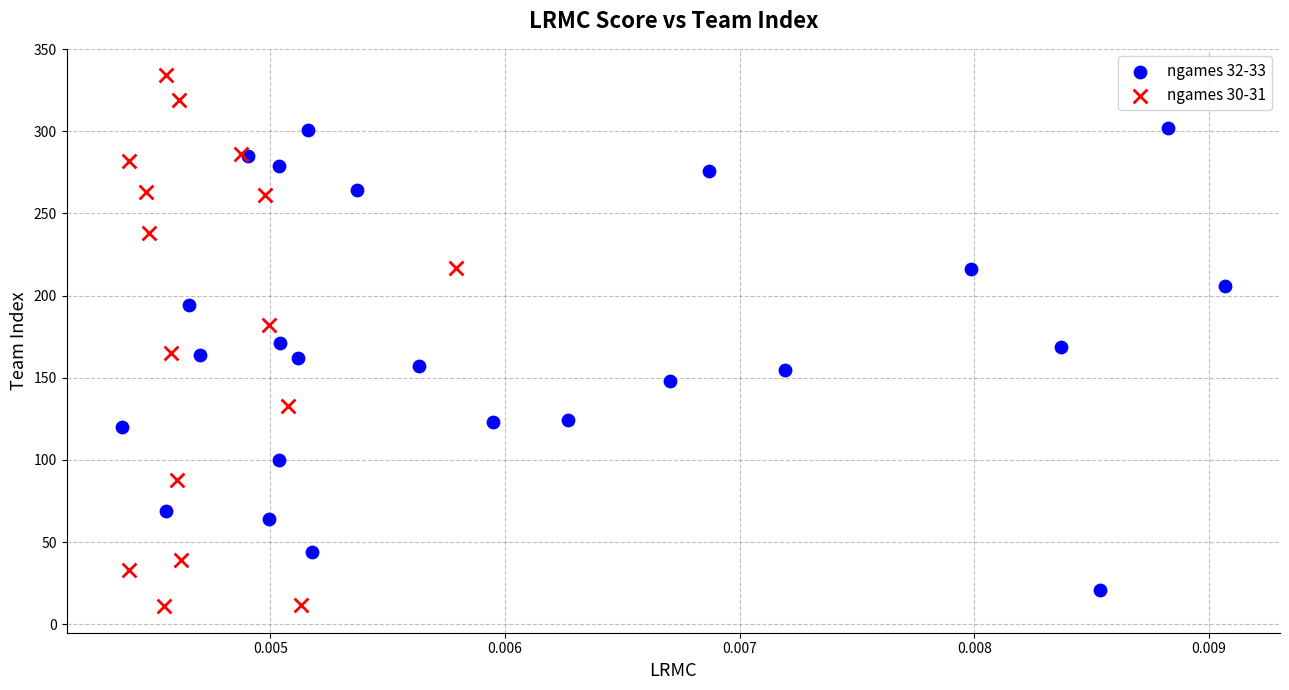

Which series reaches the minimum Y coordinate?

ngames 30-31